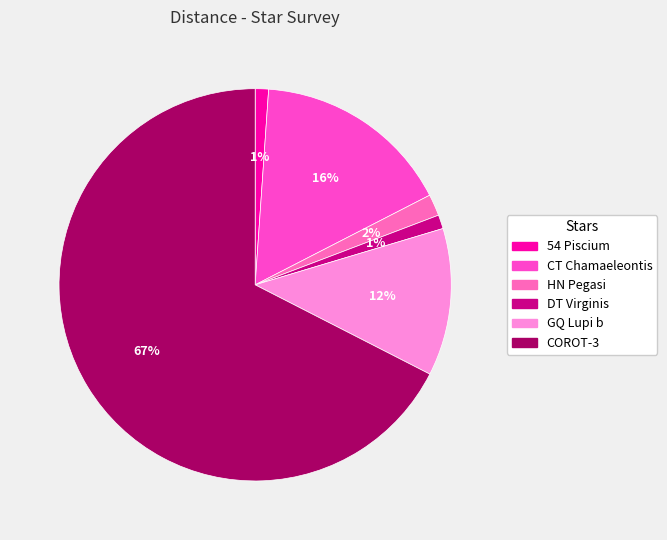

Rank the categories by value from highest to lowest.

COROT-3, CT Chamaeleontis, GQ Lupi b, HN Pegasi, DT Virginis, 54 Piscium